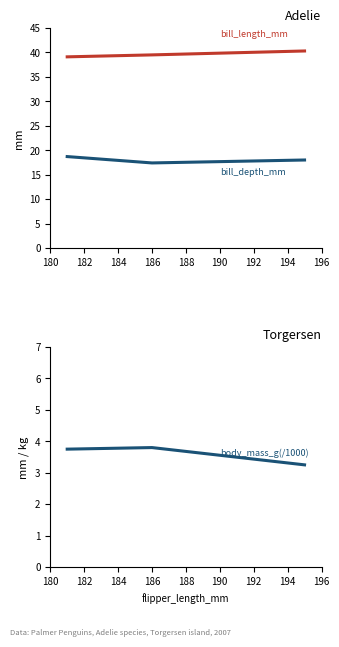

Rank the series by their maximum value, from lowest to highest.

body_mass_g (/1000), bill_depth_mm, bill_length_mm